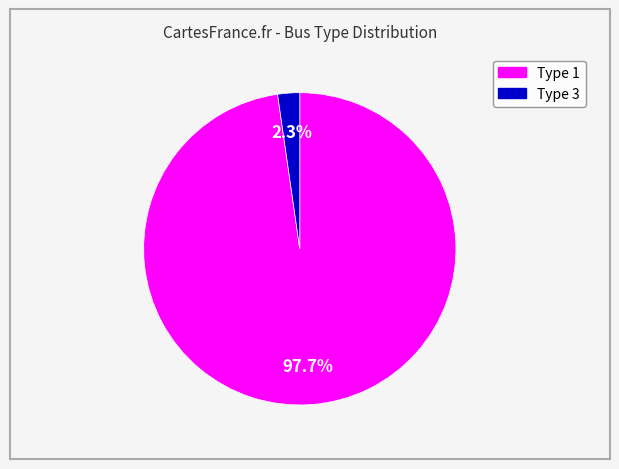

Does any single category account for the majority?

Yes